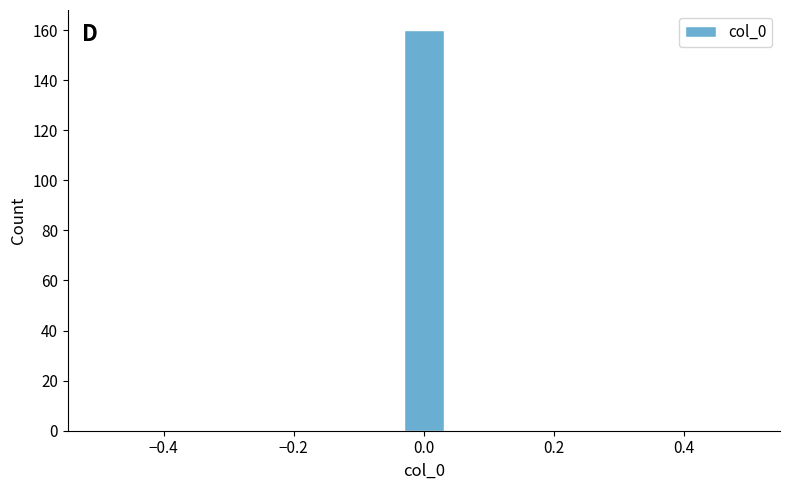

Read against the x-axis, roughly where is the centre of the tallest bar?

0.00